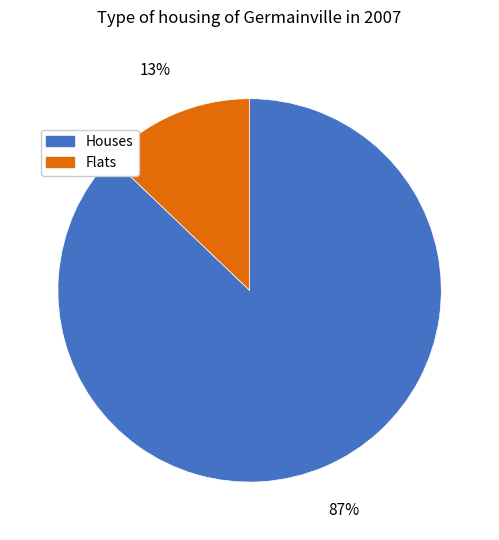

Is there any slice that represents more than half of the pie?

Yes